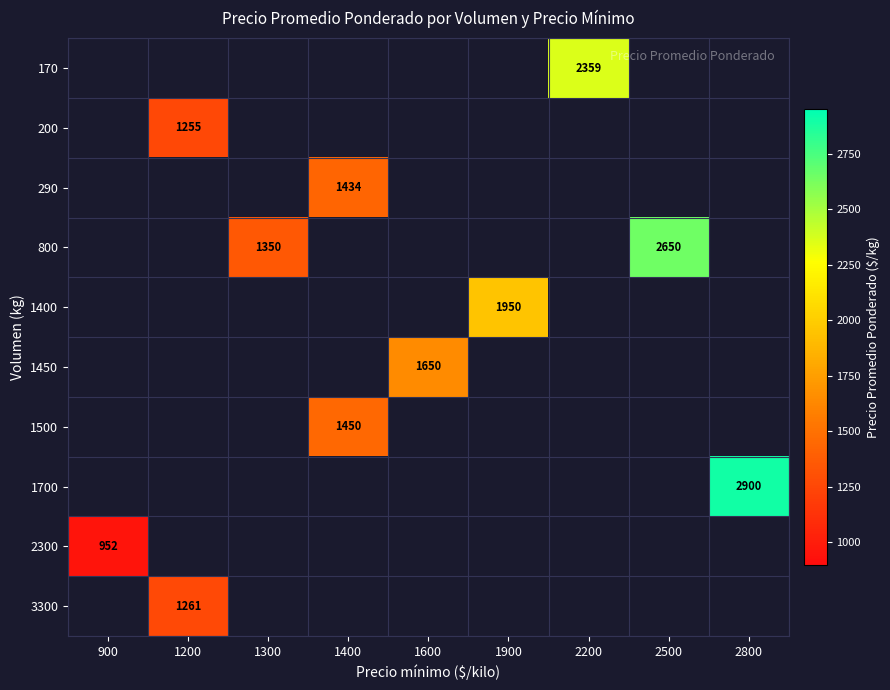

What is the maximum value shown in the chart?

2900.0